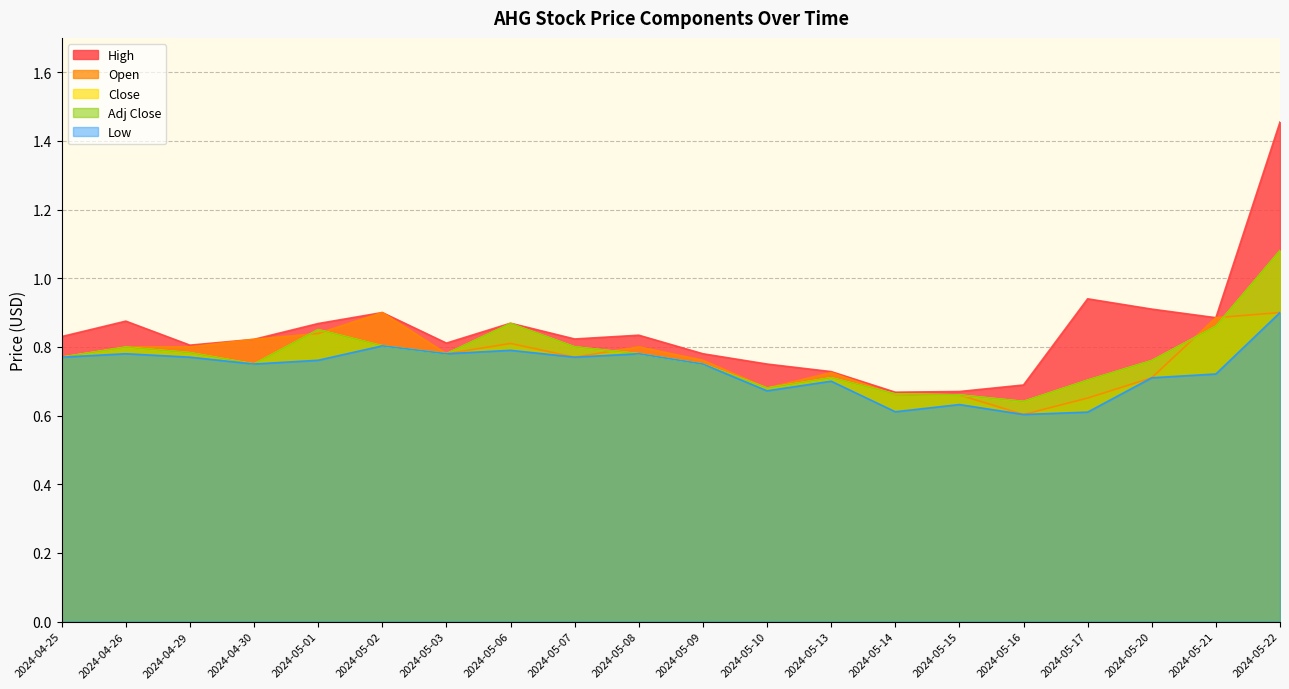

What is the label of the 11th point from the left?

2024-05-09